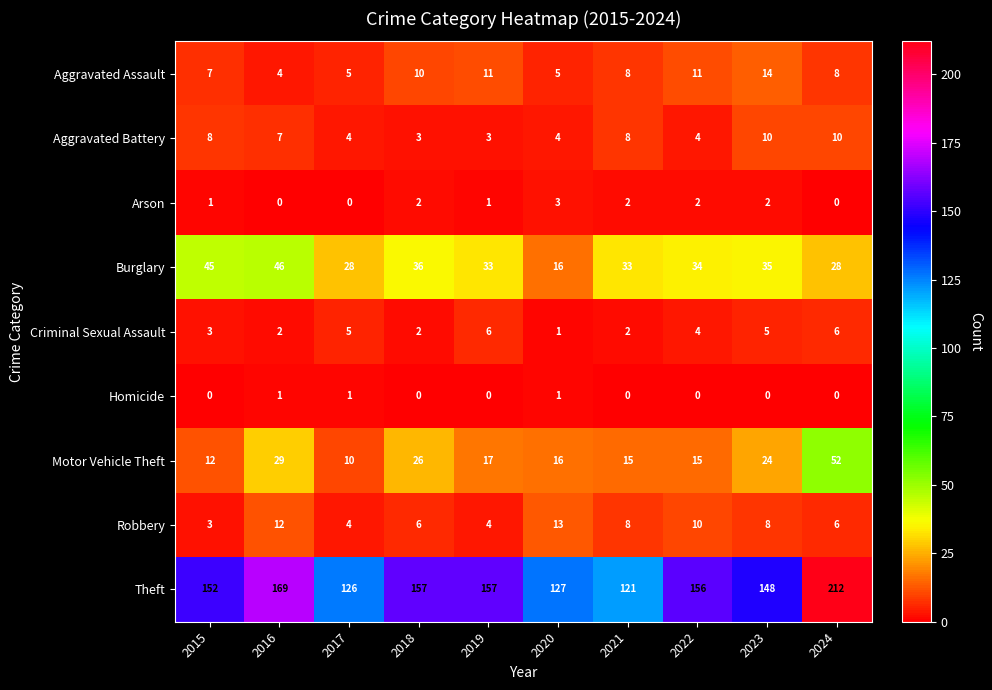

Which series has the largest range (max minus min)?

Theft